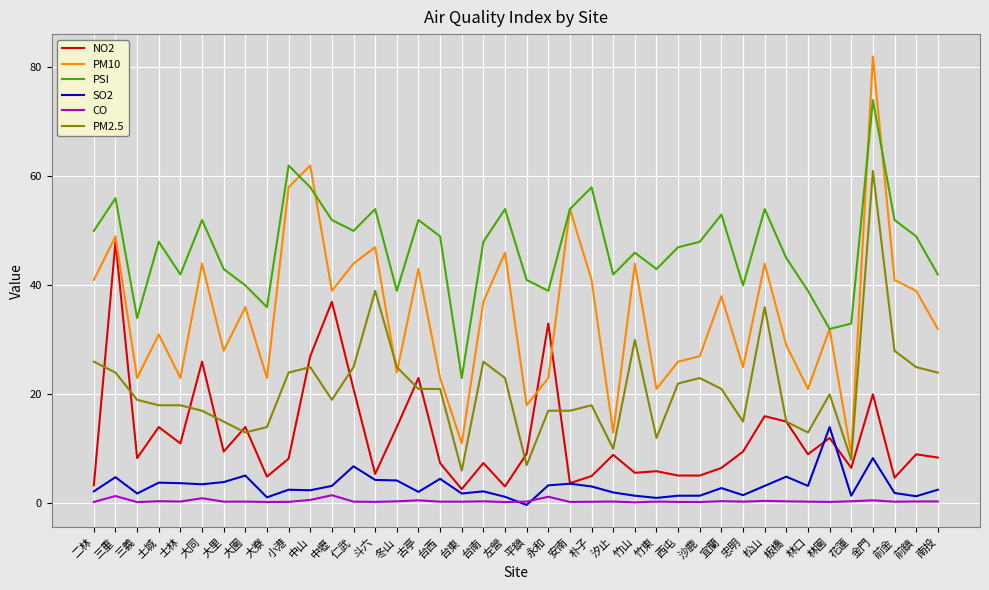

The value of PM10 at 大同 is 74.0. True or false?

False